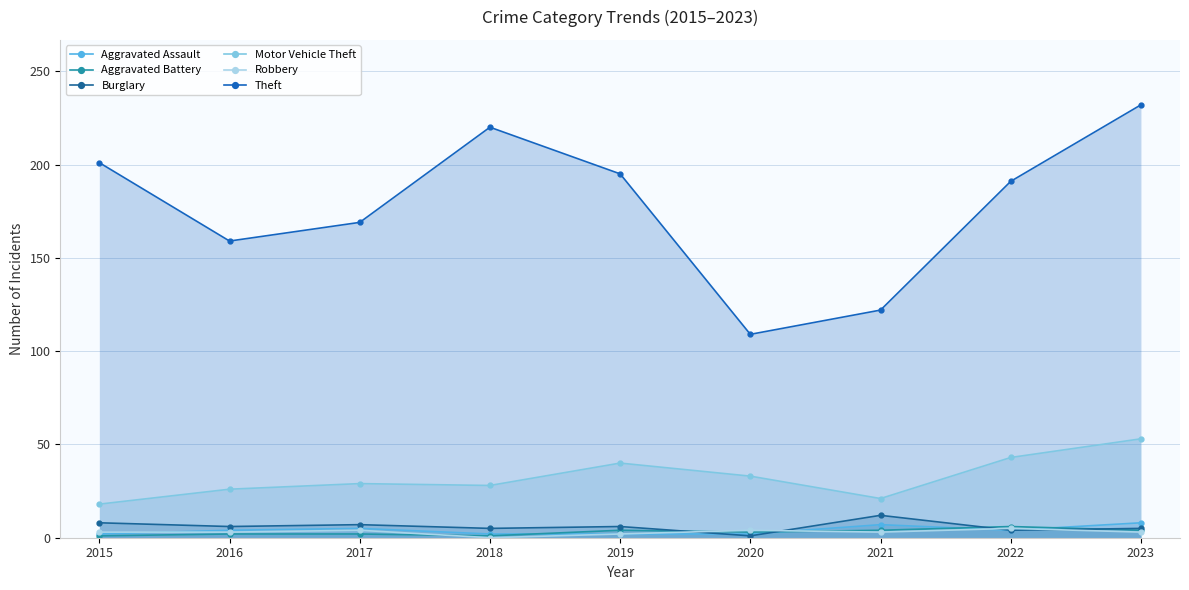

True or false: Aggravated Battery has a value of 3 at 2020.

True